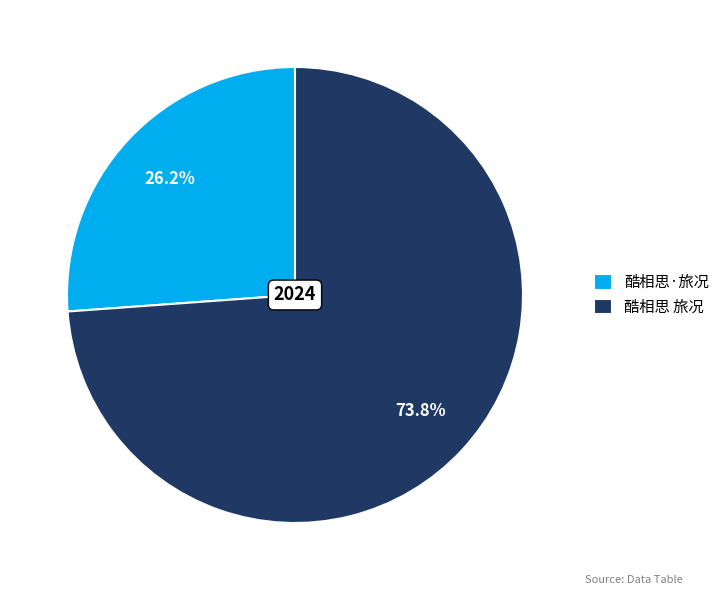

Is it true that 酷相思 旅况 is 74% of the pie?

True